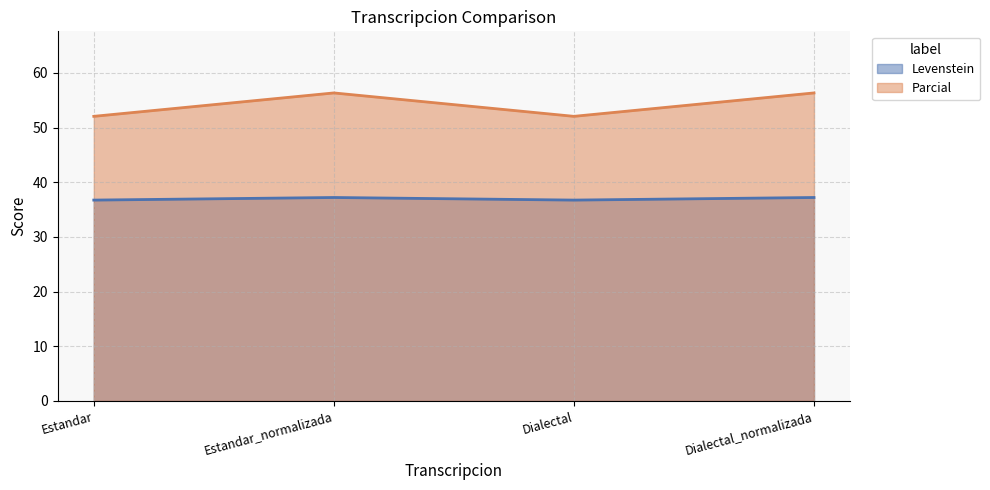

How many interior local valleys does the Parcial series have?

1